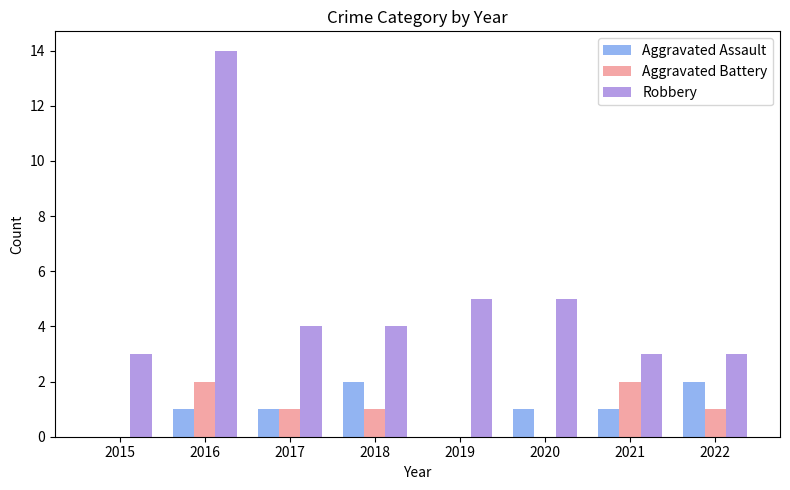

Are the bars horizontal?

No